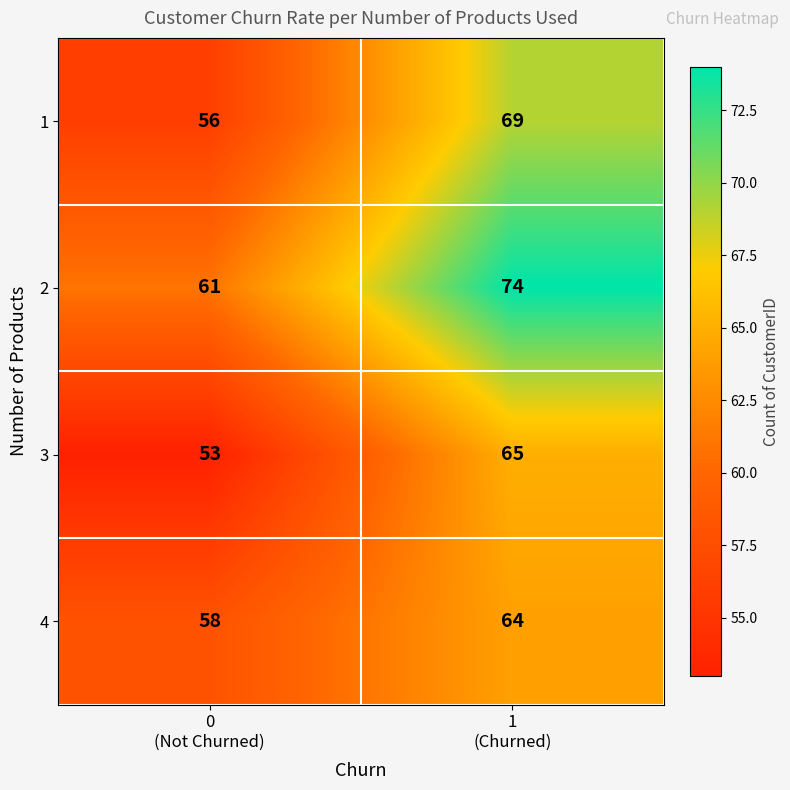

What is the total value across all series at 1
(Churned)?

272